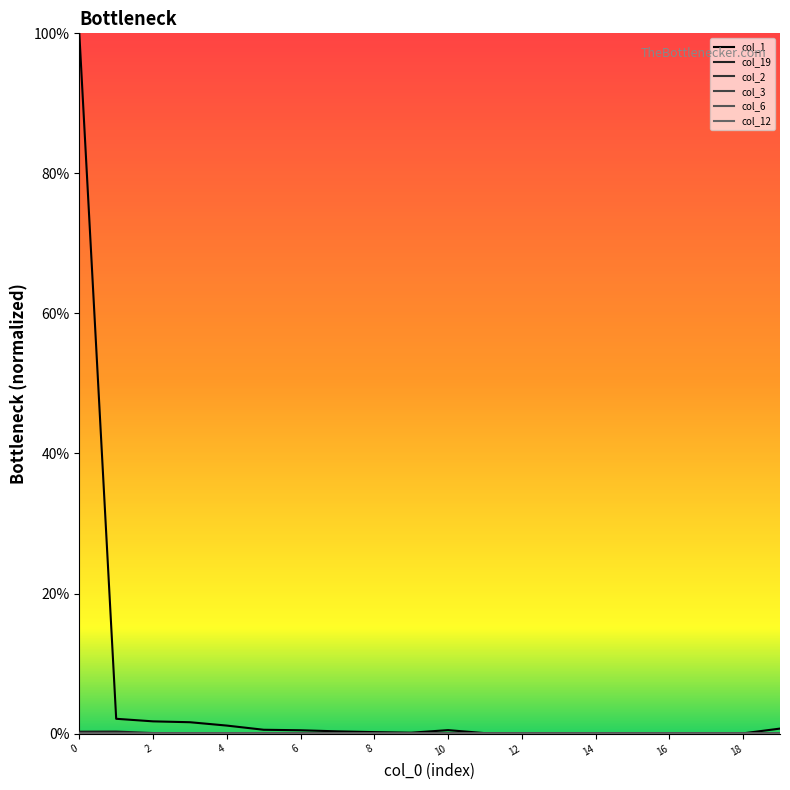

Does the chart display data point markers on the line(s)?

No